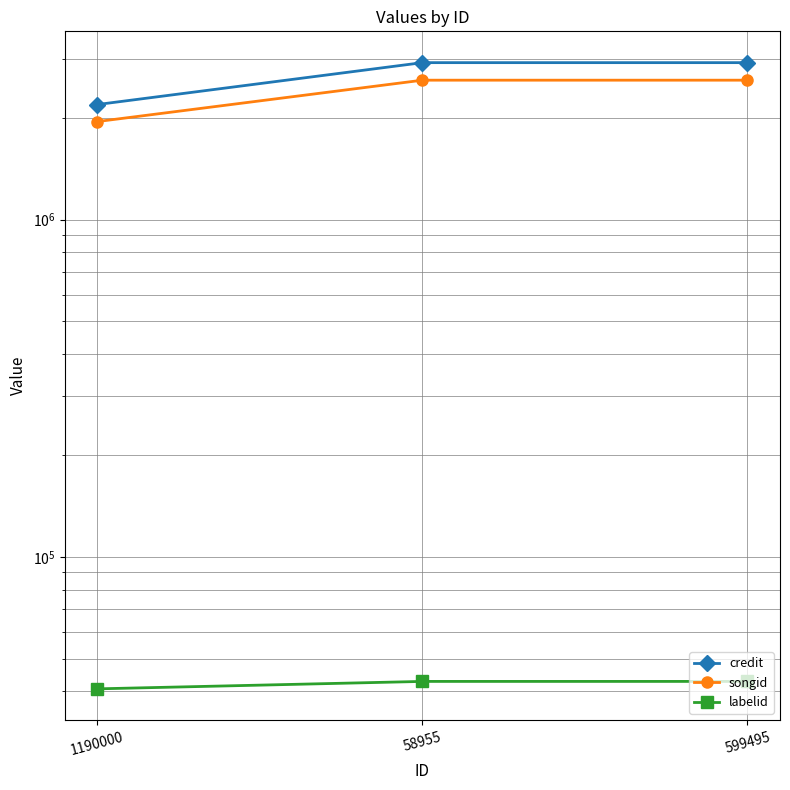

What is the sum of the songid values at 58955 and 599495?

5183030